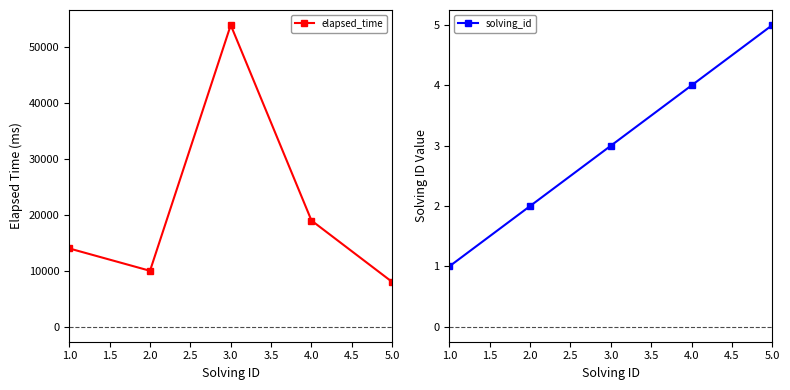

True or false: solving_id and elapsed_time intersect in this chart.

False